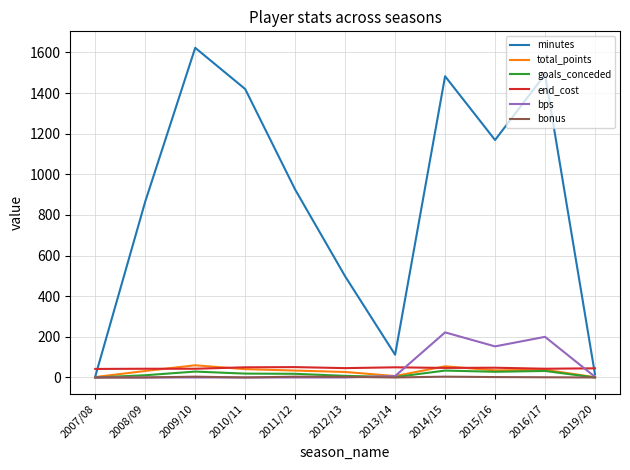

At which label is bps closest to 111?

2015/16